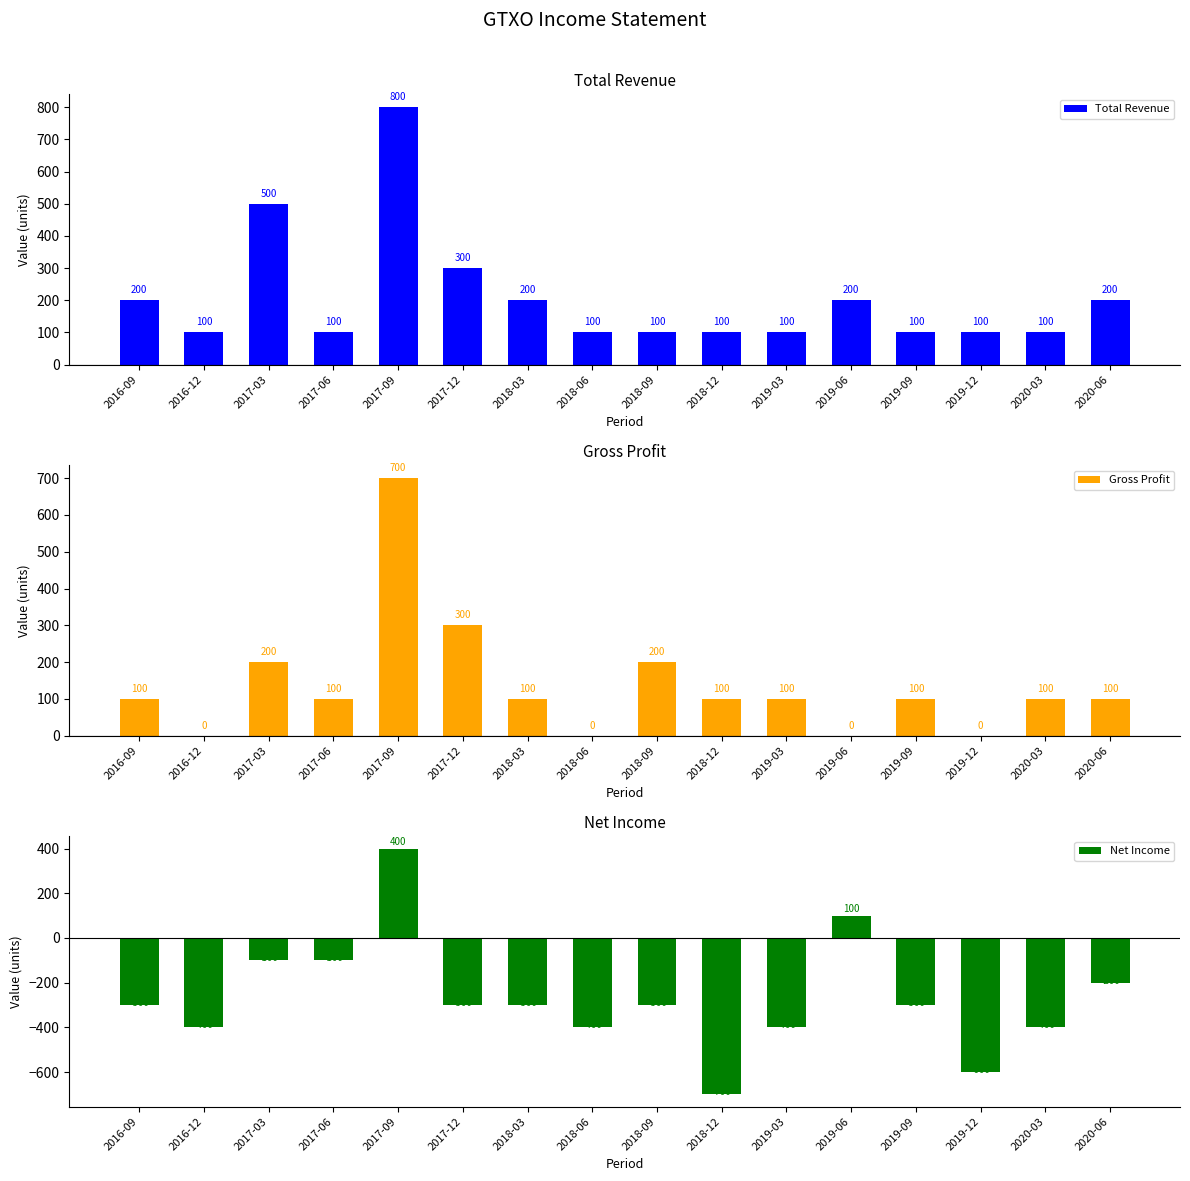

Does the chart contain stacked bars?

No